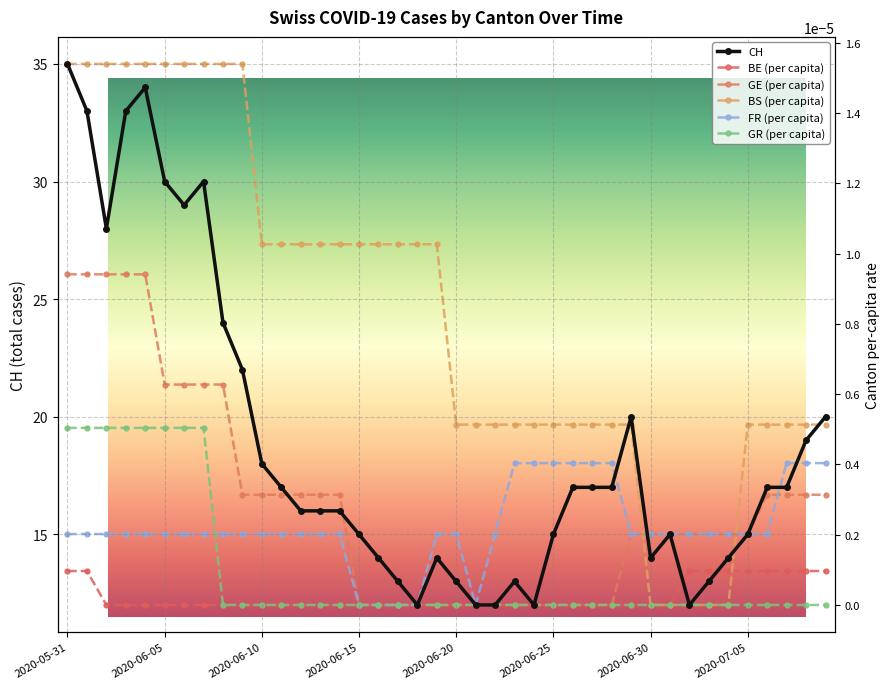

True or false: BS (per capita) has a value of 0.0 at 18.

True